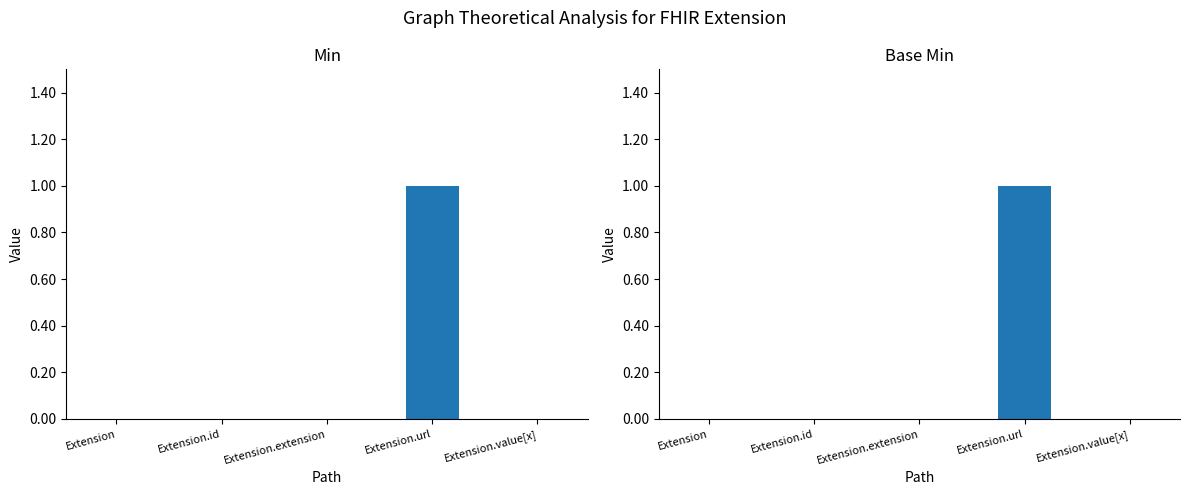

Reading left to right, transcribe all the data shown in this chart.

Min: 0	0	0	1	0
Base Min: 0	0	0	1	0